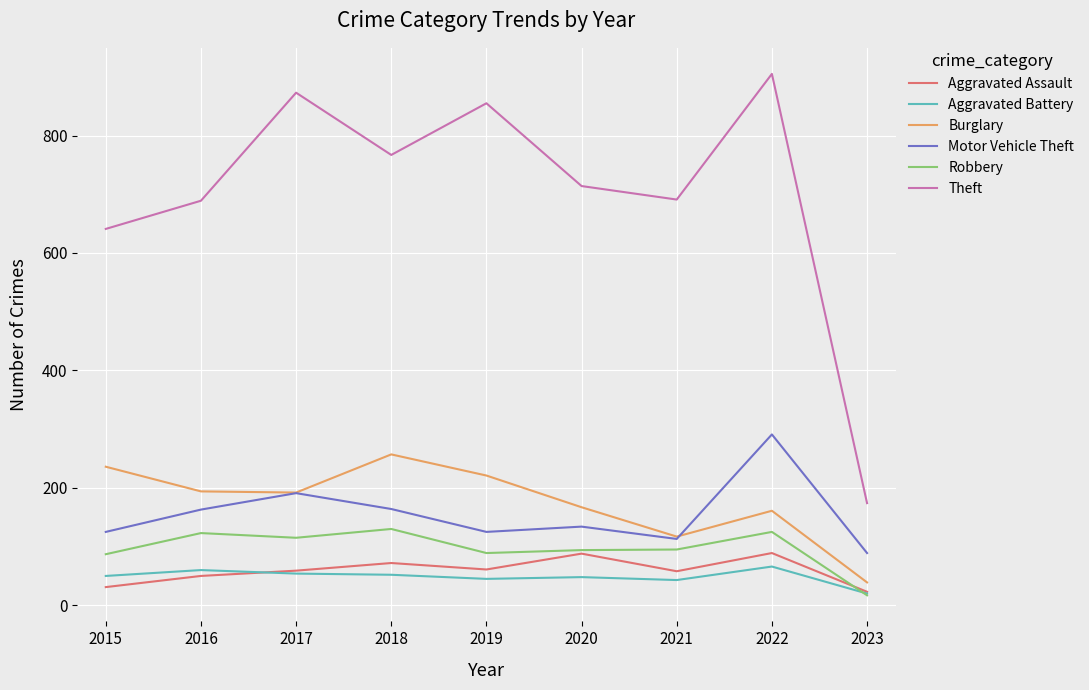

What is the greatest value displayed?

905